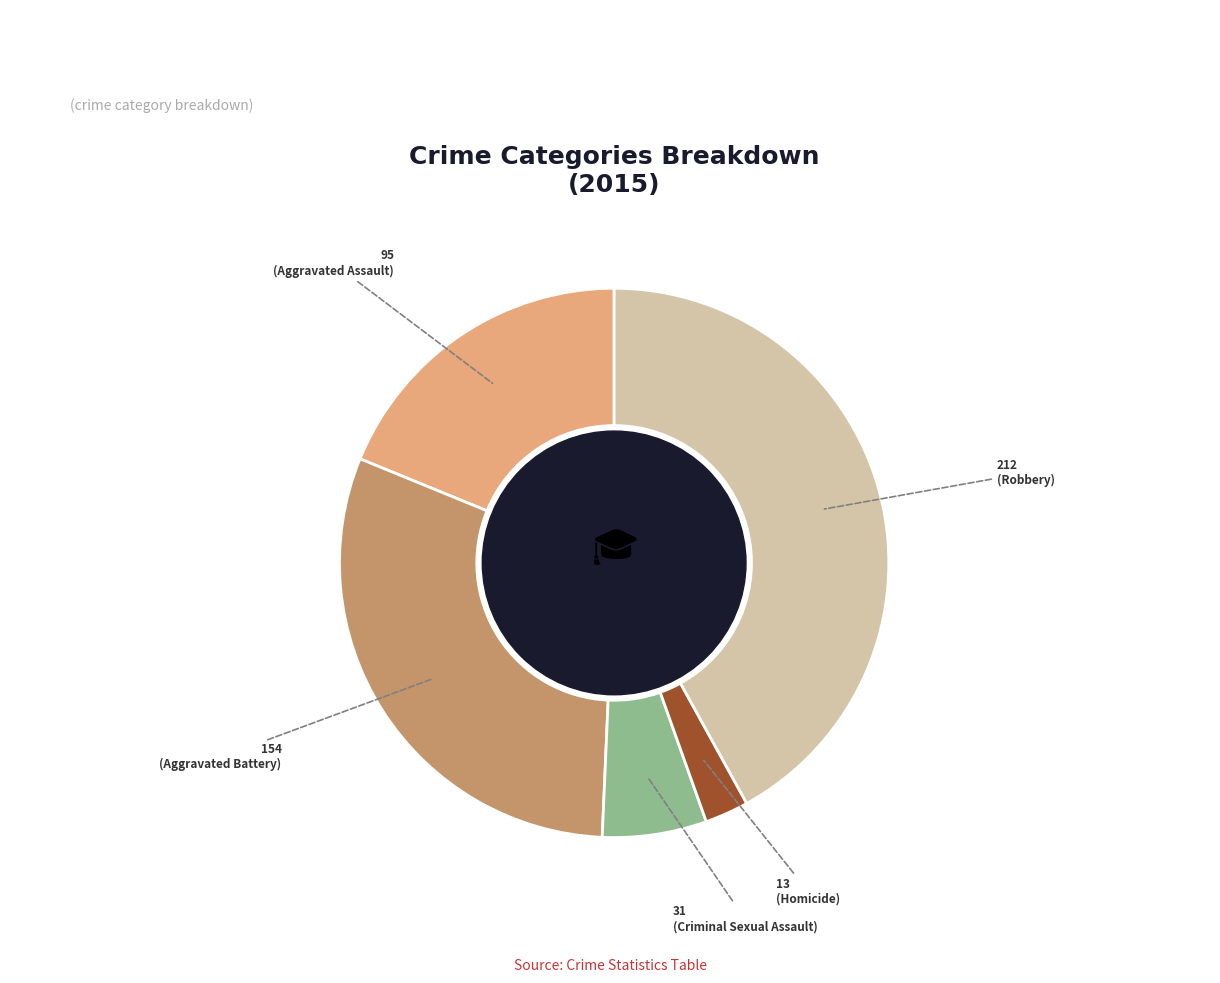

Count the number of slices in the pie.

5